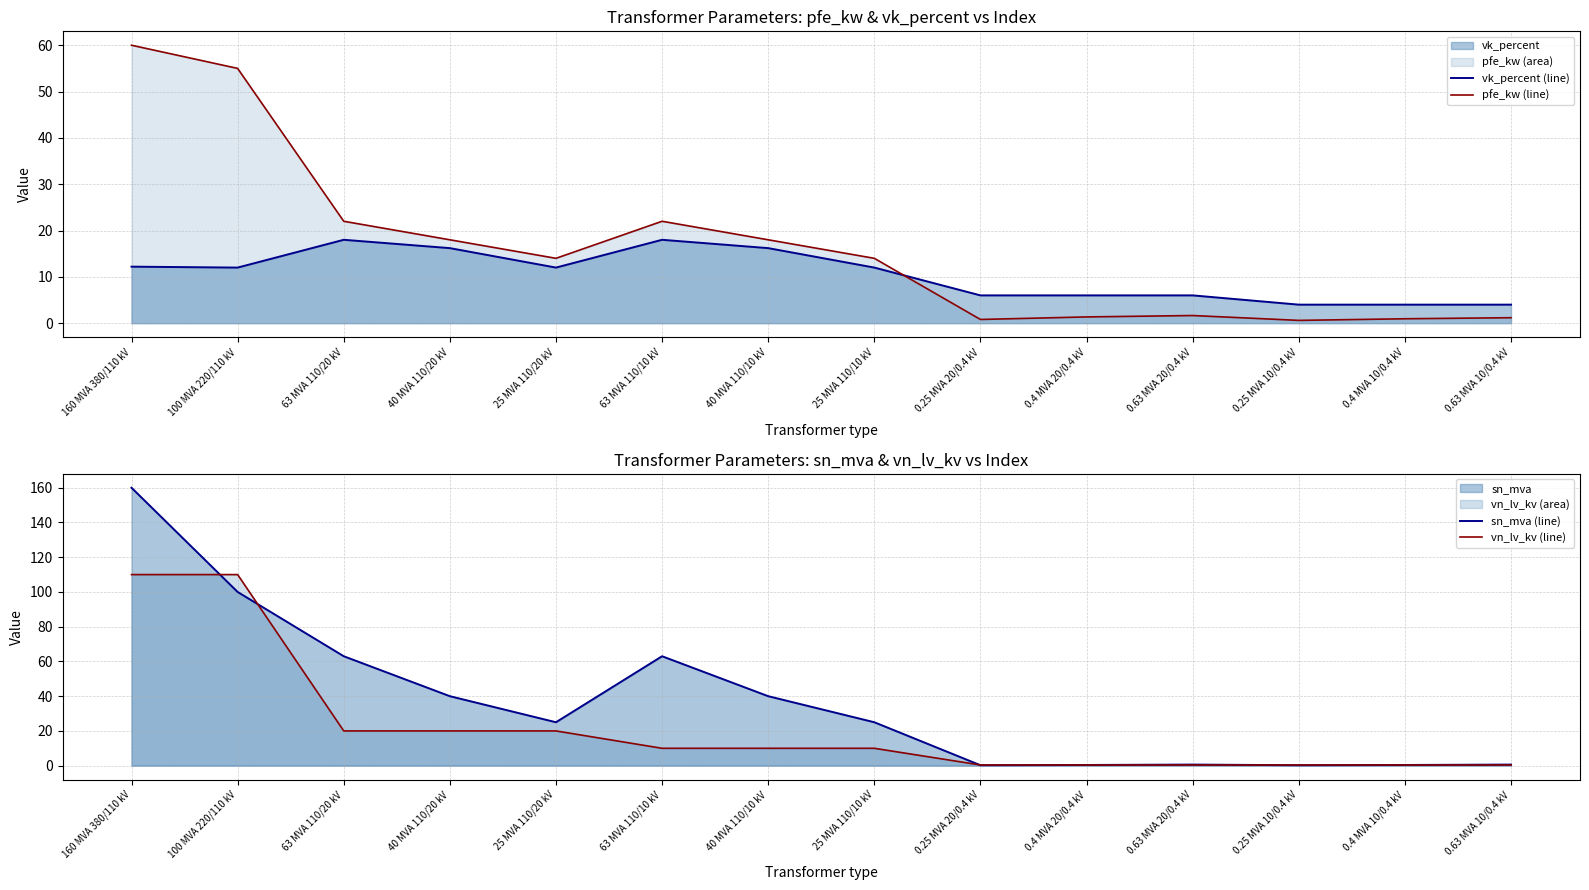

What are all the series names shown in the legend?

vk_percent (line), pfe_kw (line), sn_mva (line), vn_lv_kv (line)